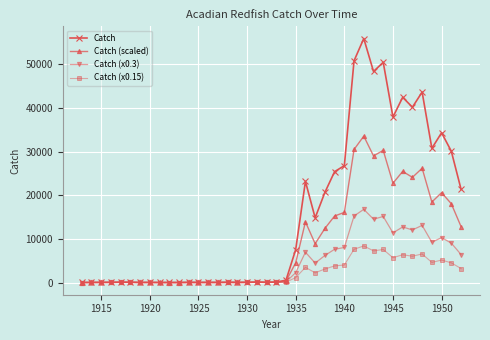

Which series has the widest spread of values?

Catch